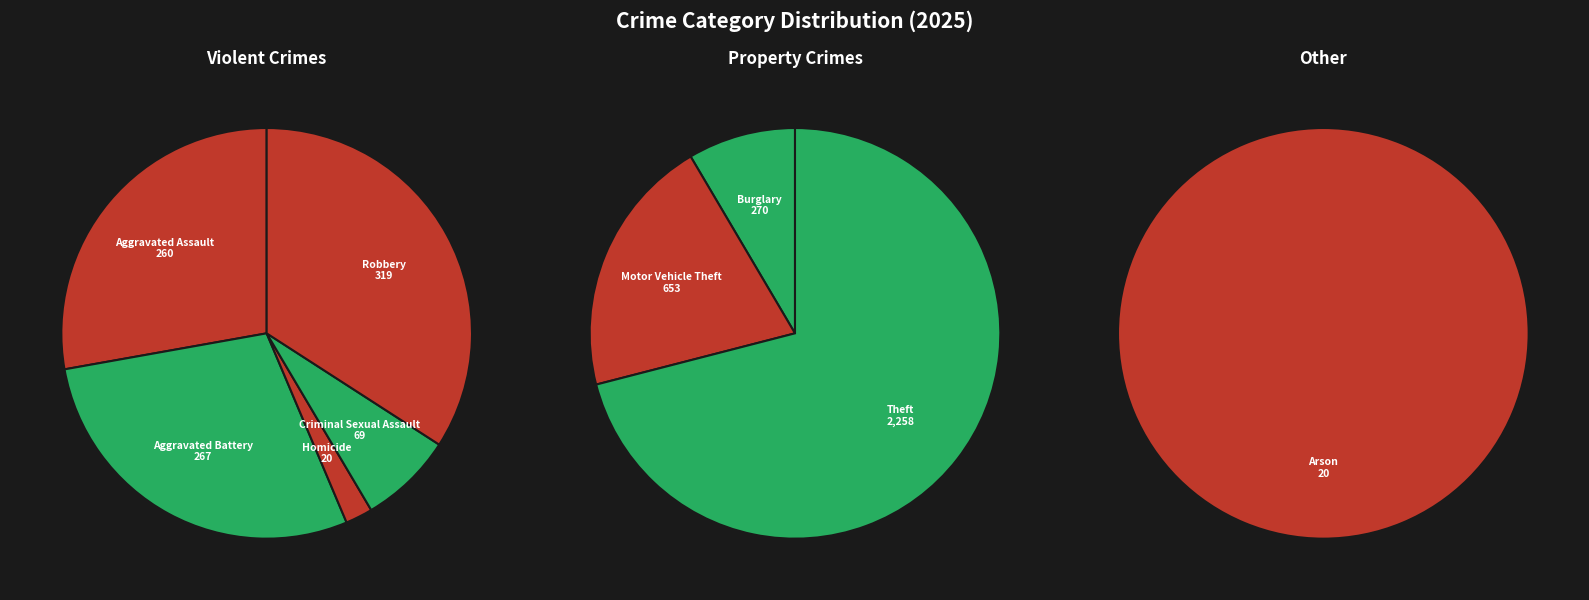

Approximately how many times larger is the value at Arson compared to Homicide?

1.0